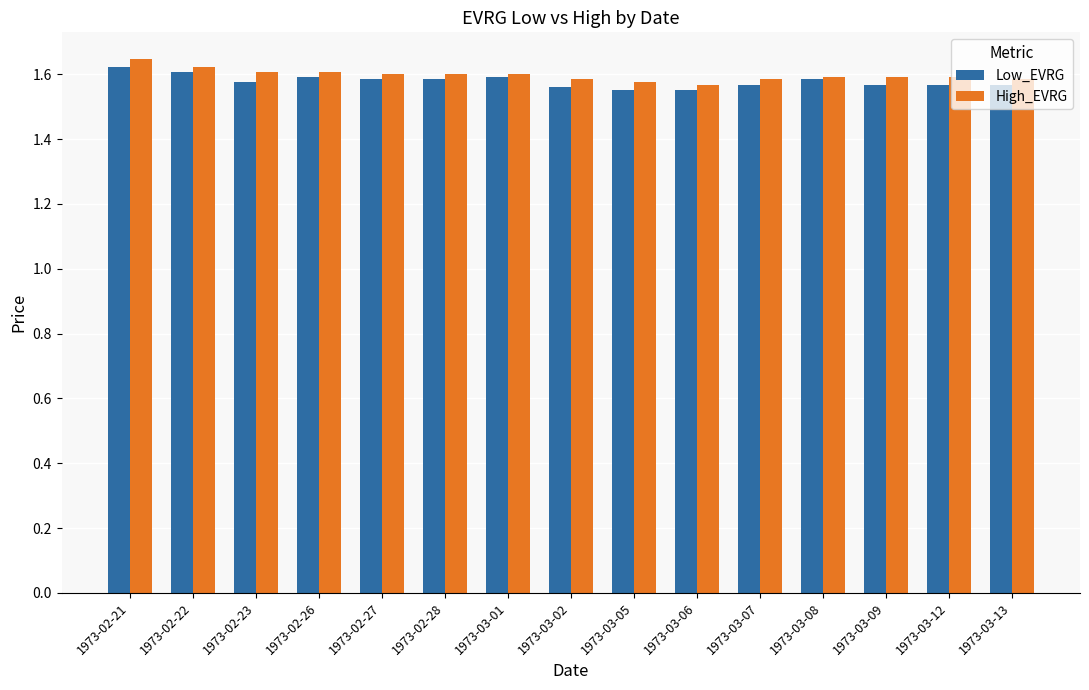

List the series in order of their overall mean, lowest first.

Low_EVRG, High_EVRG